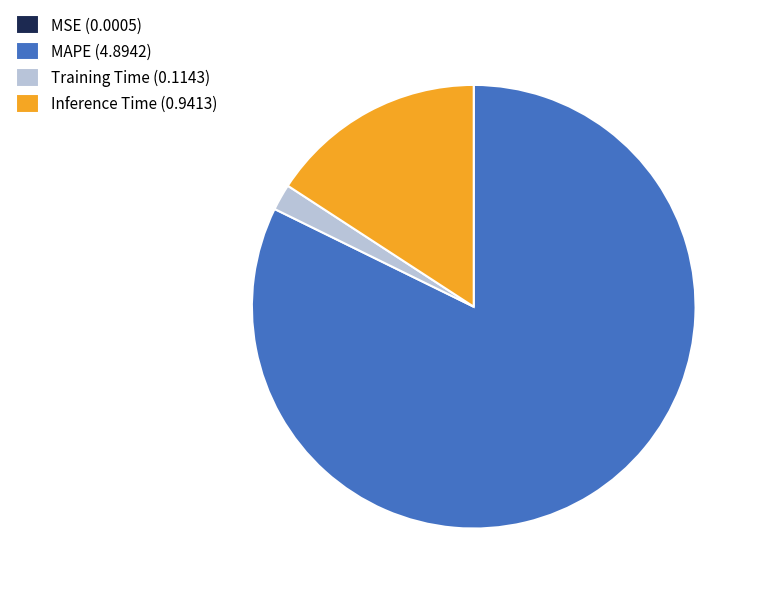

Is there a majority slice in this chart?

Yes